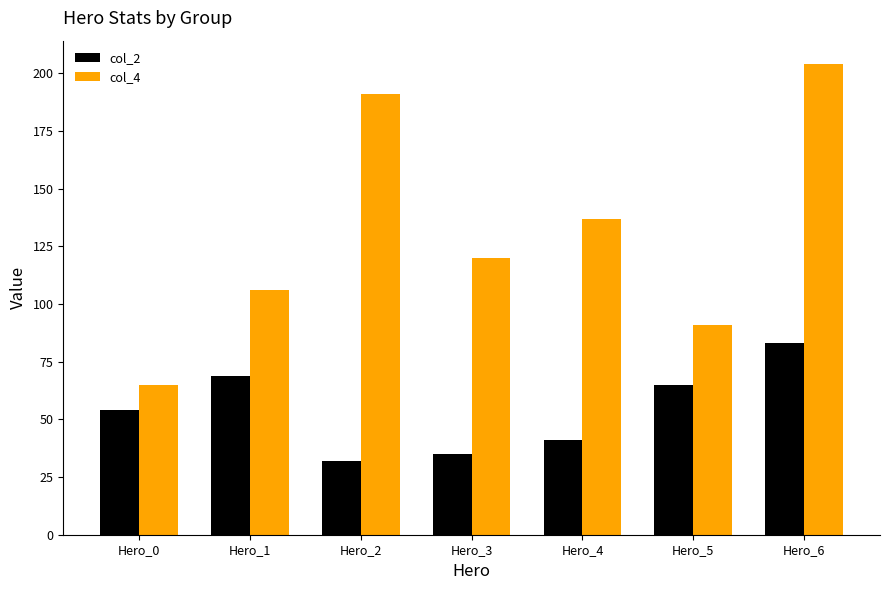

Which series has the largest range (max minus min)?

col_4